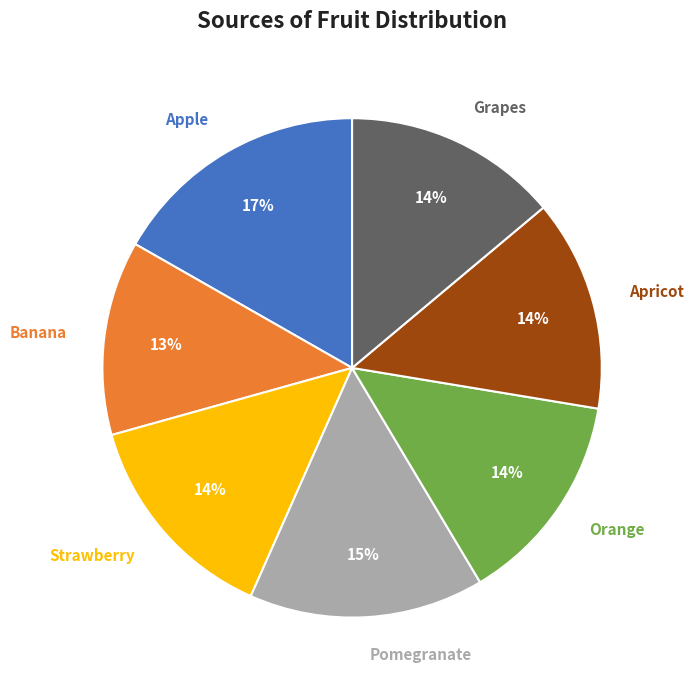

To the nearest percent, what is the difference between the largest and smallest slice percentages?

4%